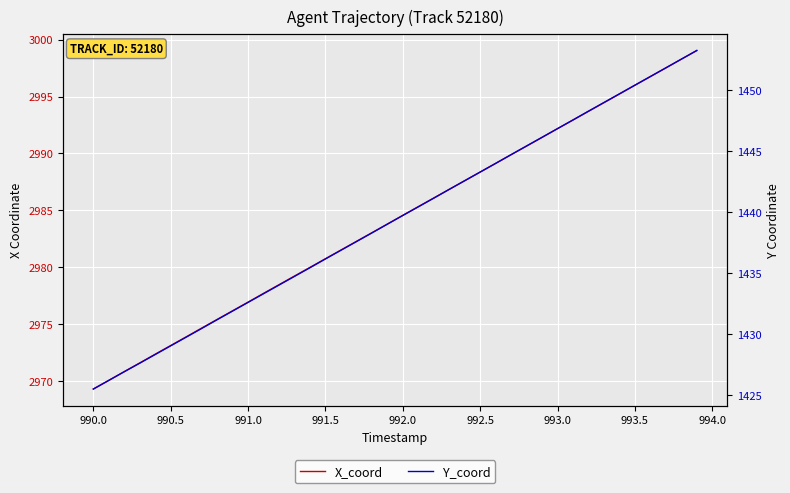

Count the number of categories in the chart.

40